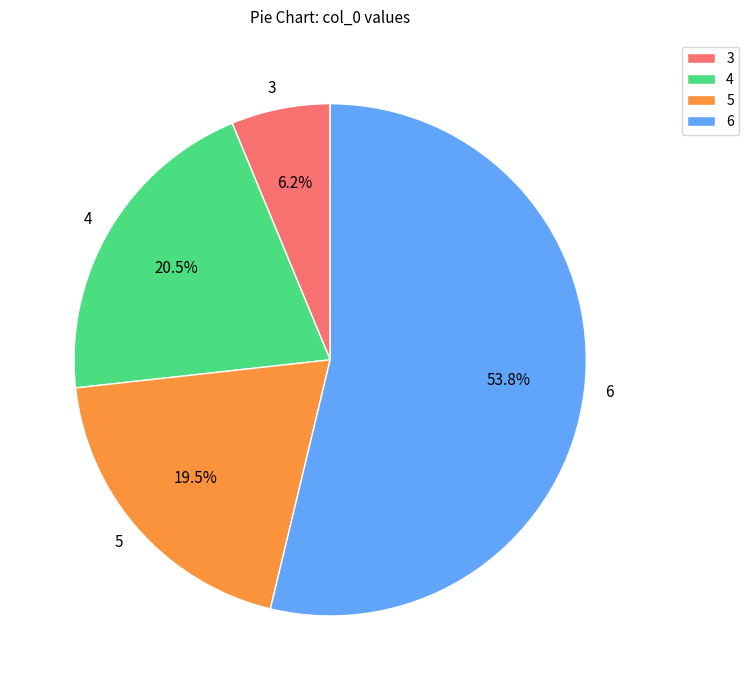

Does 6 represent more than half of the total?

Yes